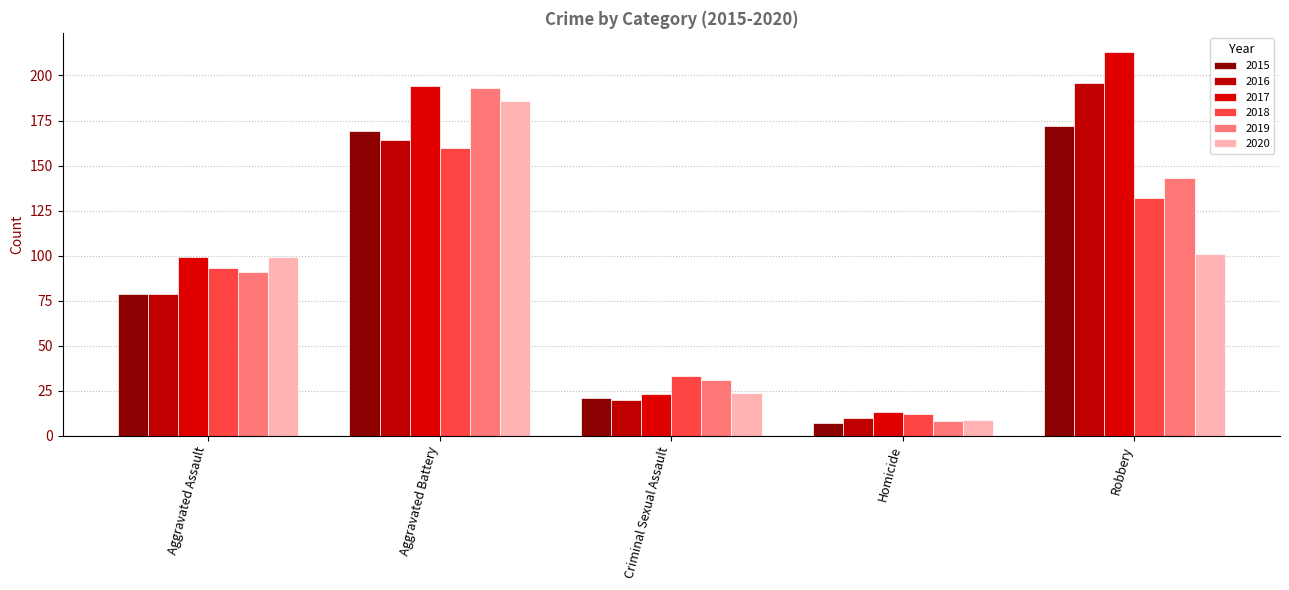

Rank the categories by 2018 value from highest to lowest.

Aggravated Battery, Robbery, Aggravated Assault, Criminal Sexual Assault, Homicide